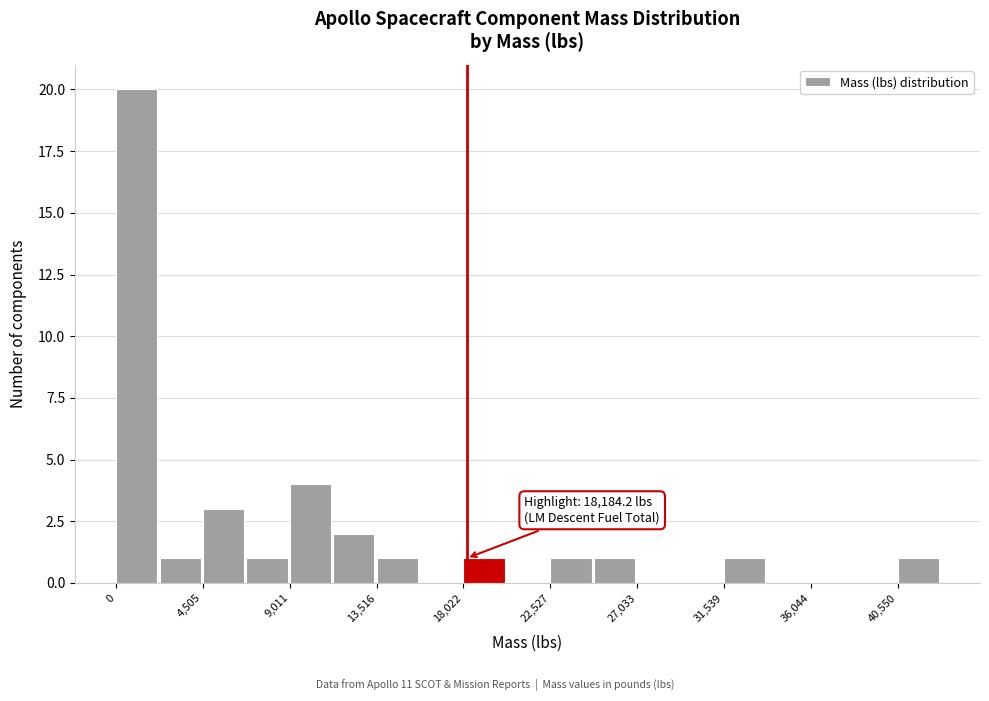

Which range on the x-axis has the tallest bar?

0 to 2500